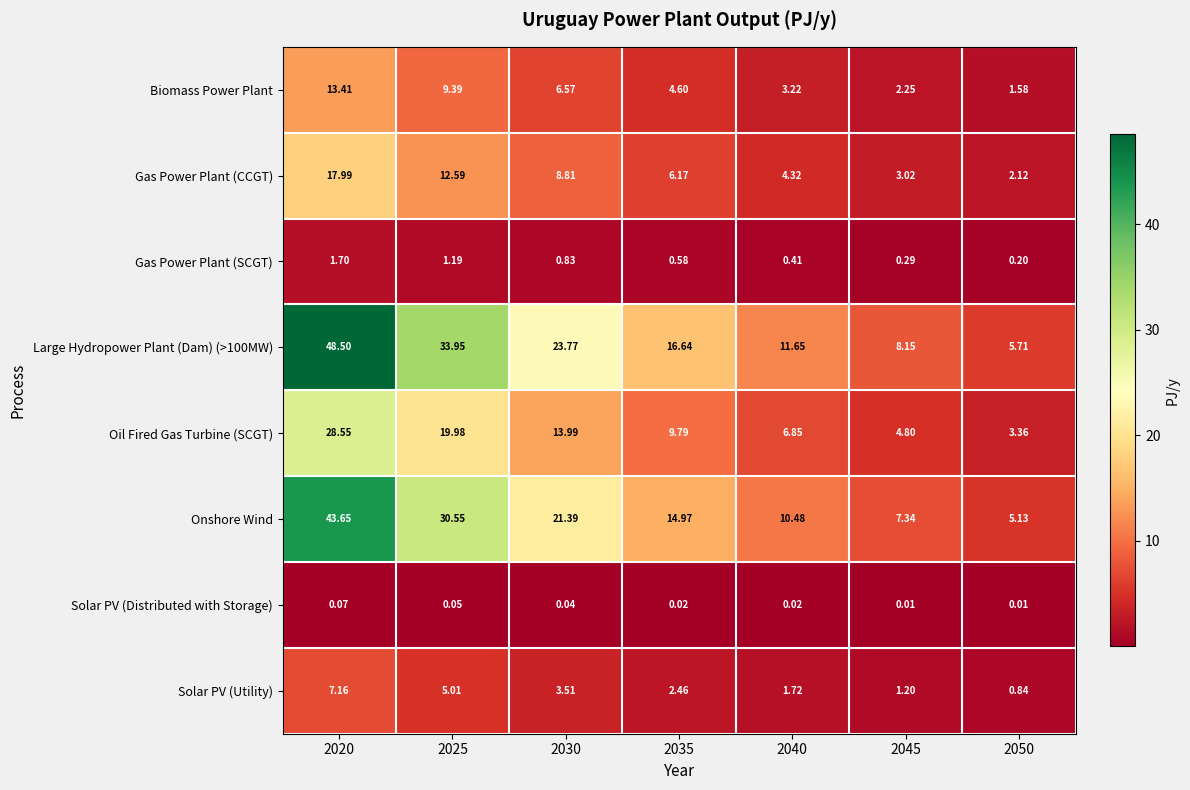

Is the value of Large Hydropower Plant (Dam) (>100MW) at 2050 greater than the value of Oil Fired Gas Turbine (SCGT) at 2040?

No